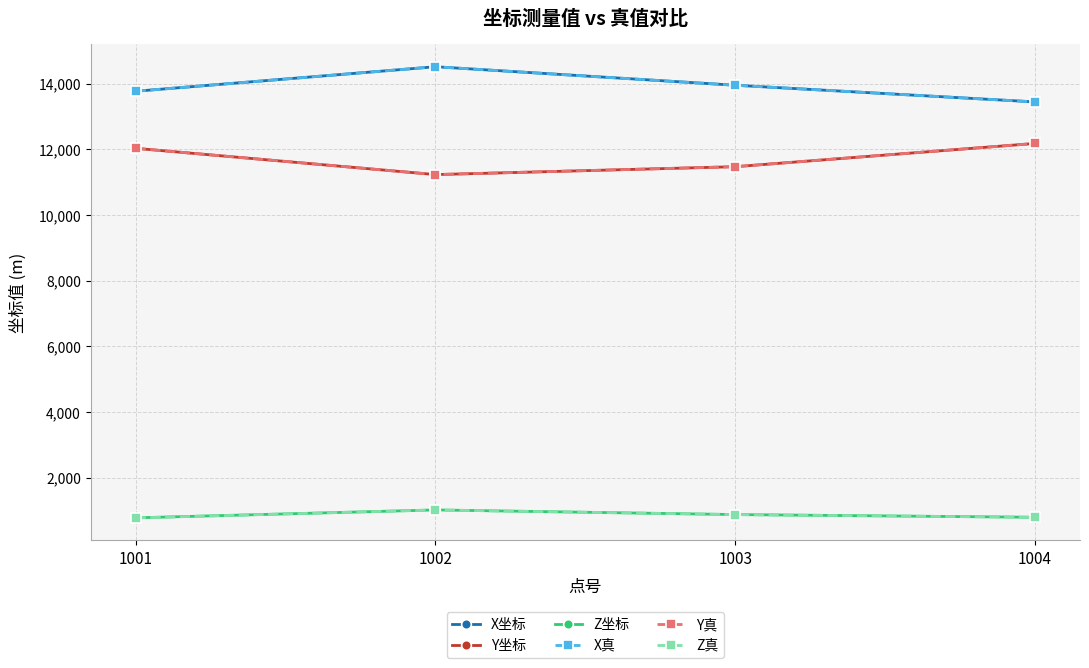

At how many categories does at least one series exceed 12024?

4